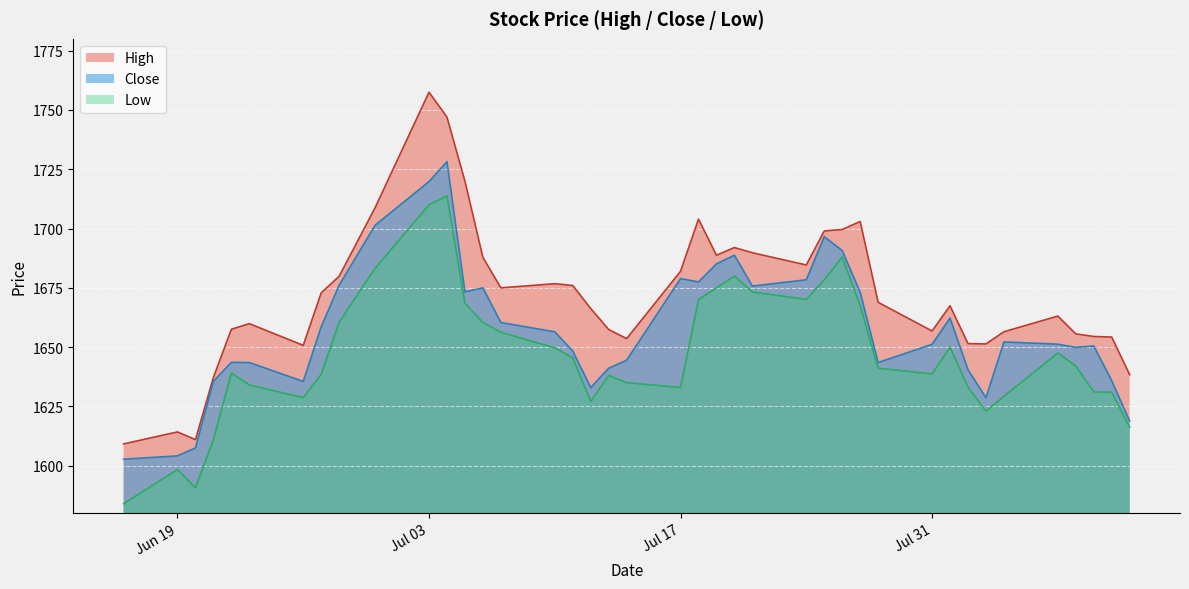

True or false: High has a value of 1682.0 at Jul 17.

True